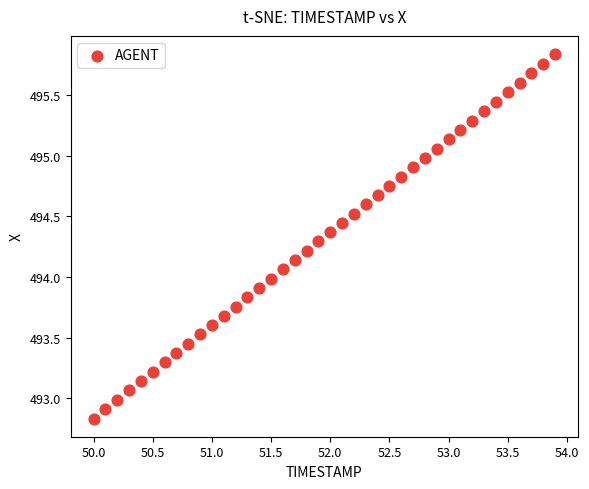

What is the range of X values (max minus min)?

3.9